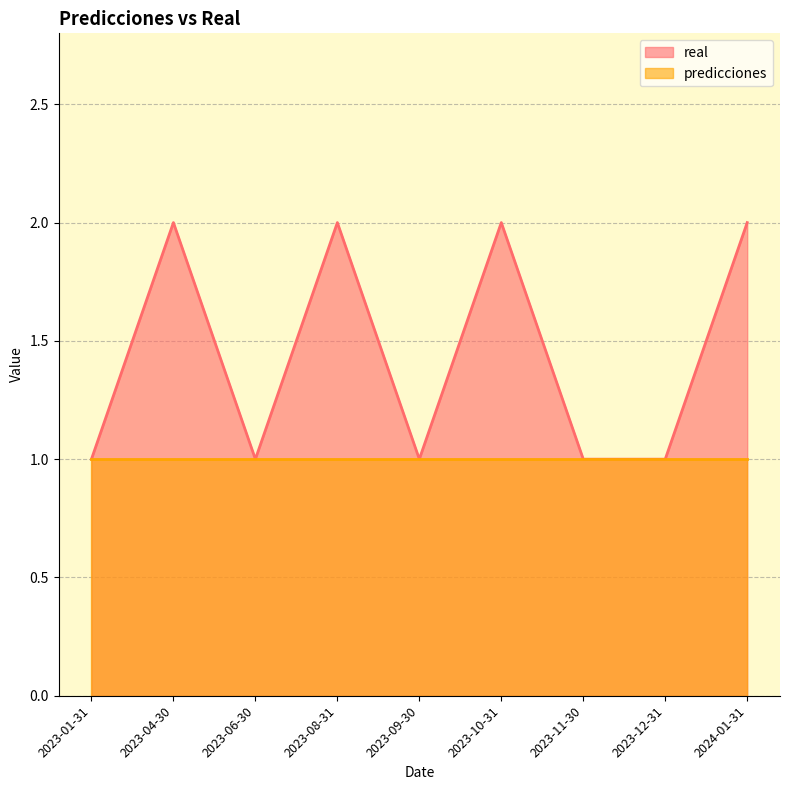

What is the difference between the maximum and second lowest values?

1